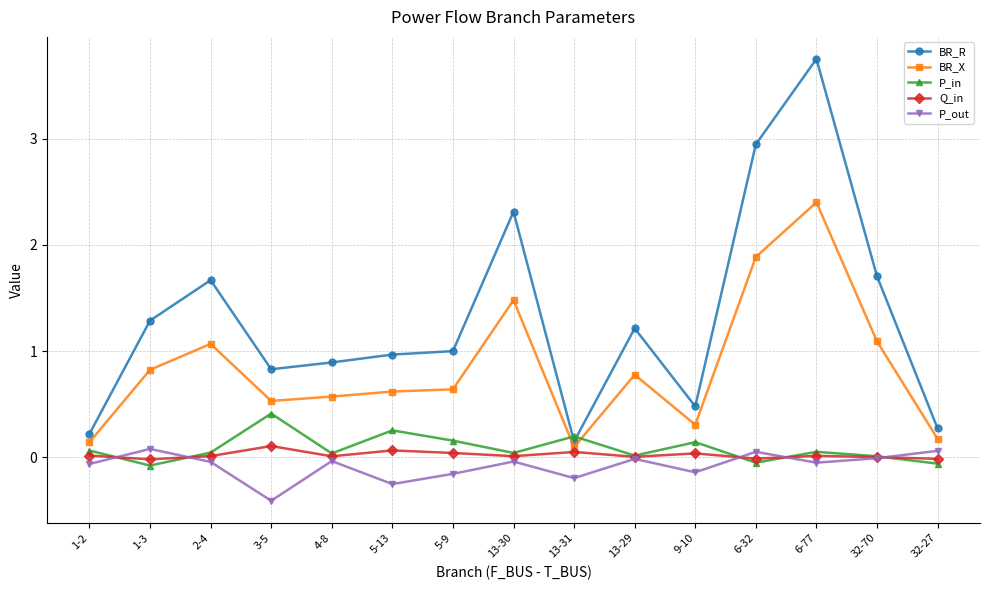

True or false: P_in has a value of 0.3 at 5-13.

True